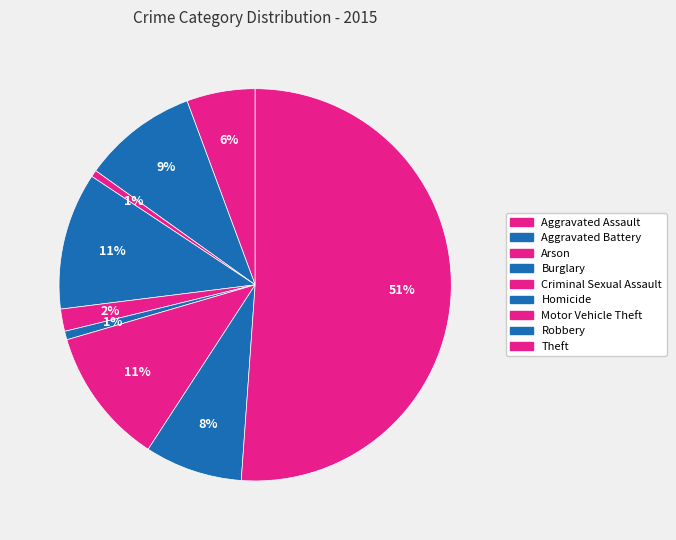

Which category accounts for the majority?

Theft